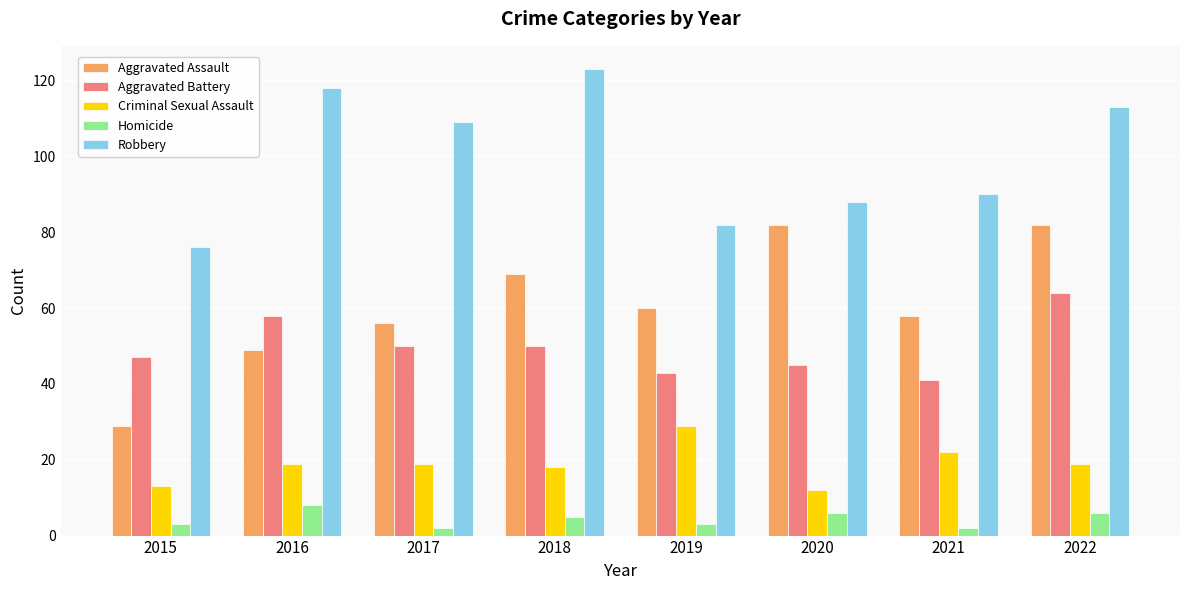

At which category is the sum across all series the highest?

2022